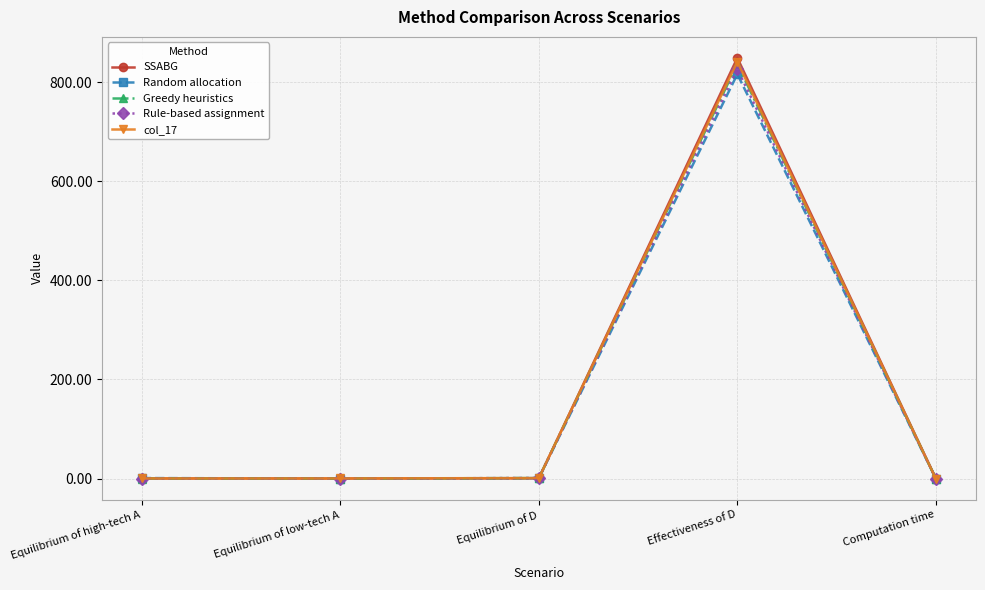

What is the value of the col_17 point at the 3rd from the left?

1.0